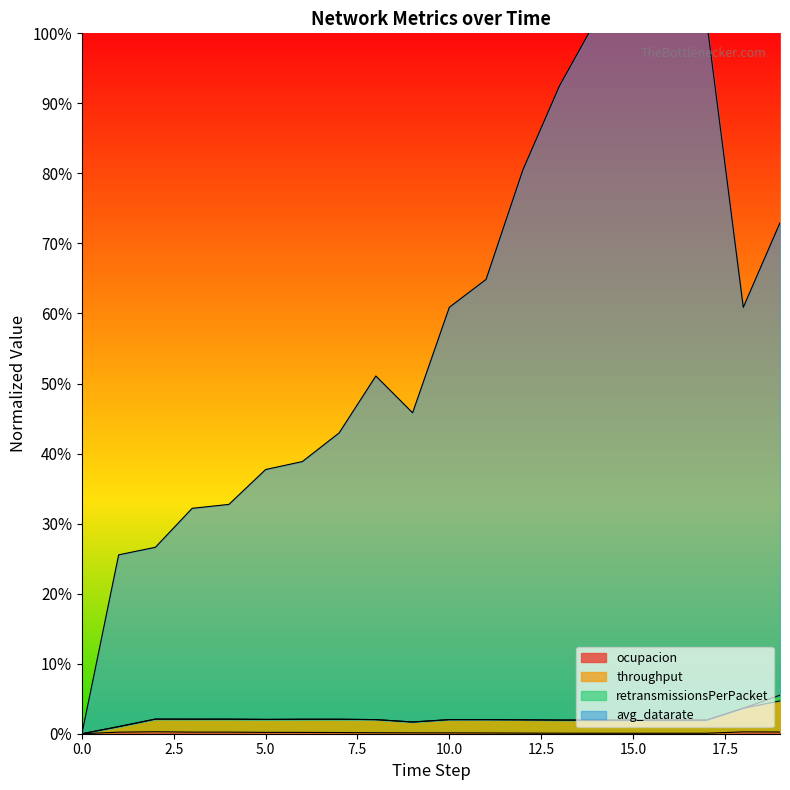

Count the throughput values in the range 0 to 1.

20